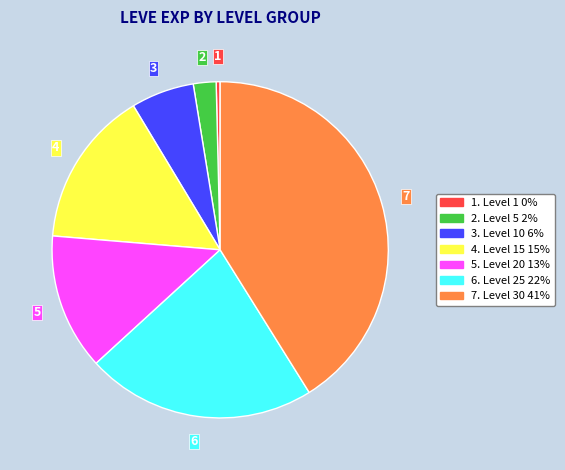

Is there a majority slice in this chart?

No